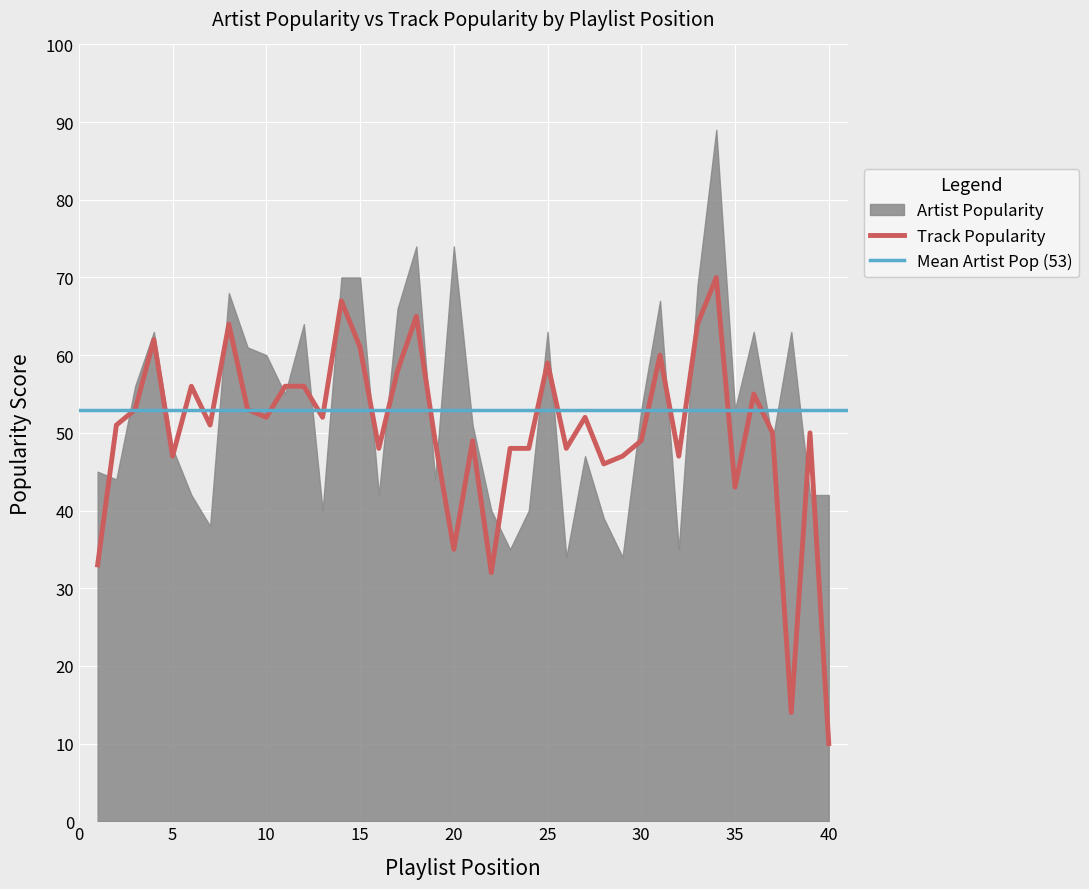

Does the chart display data point markers on the line(s)?

No